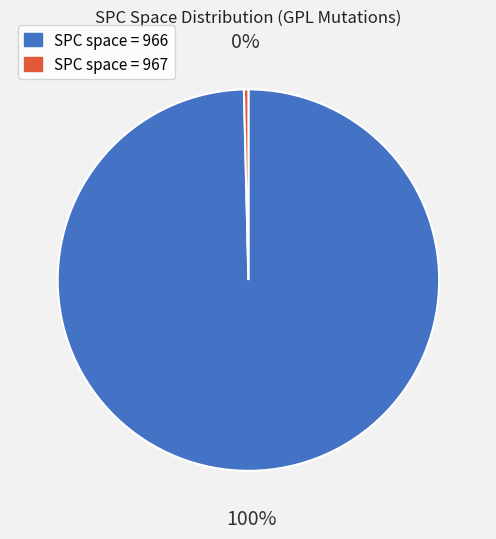

Is there a majority slice in this chart?

Yes